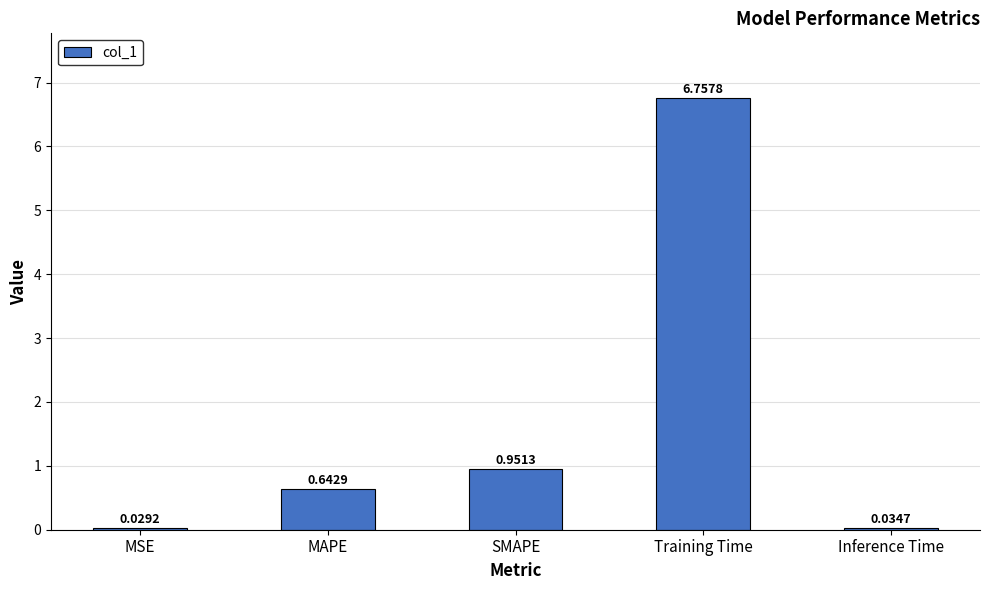

What is the label of the 3rd bar from the right?

SMAPE